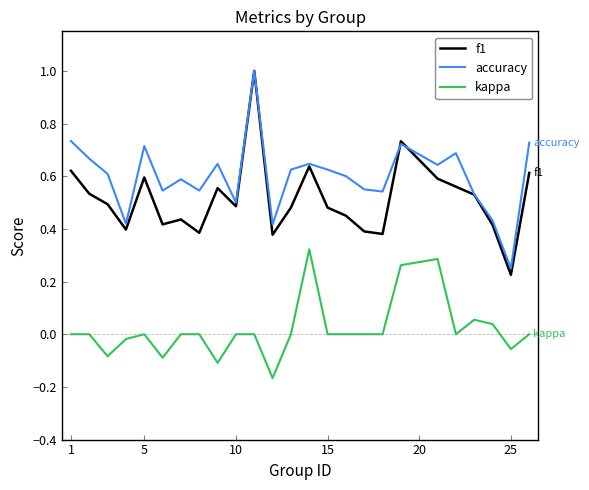

Which series has the largest total across all categories?

accuracy